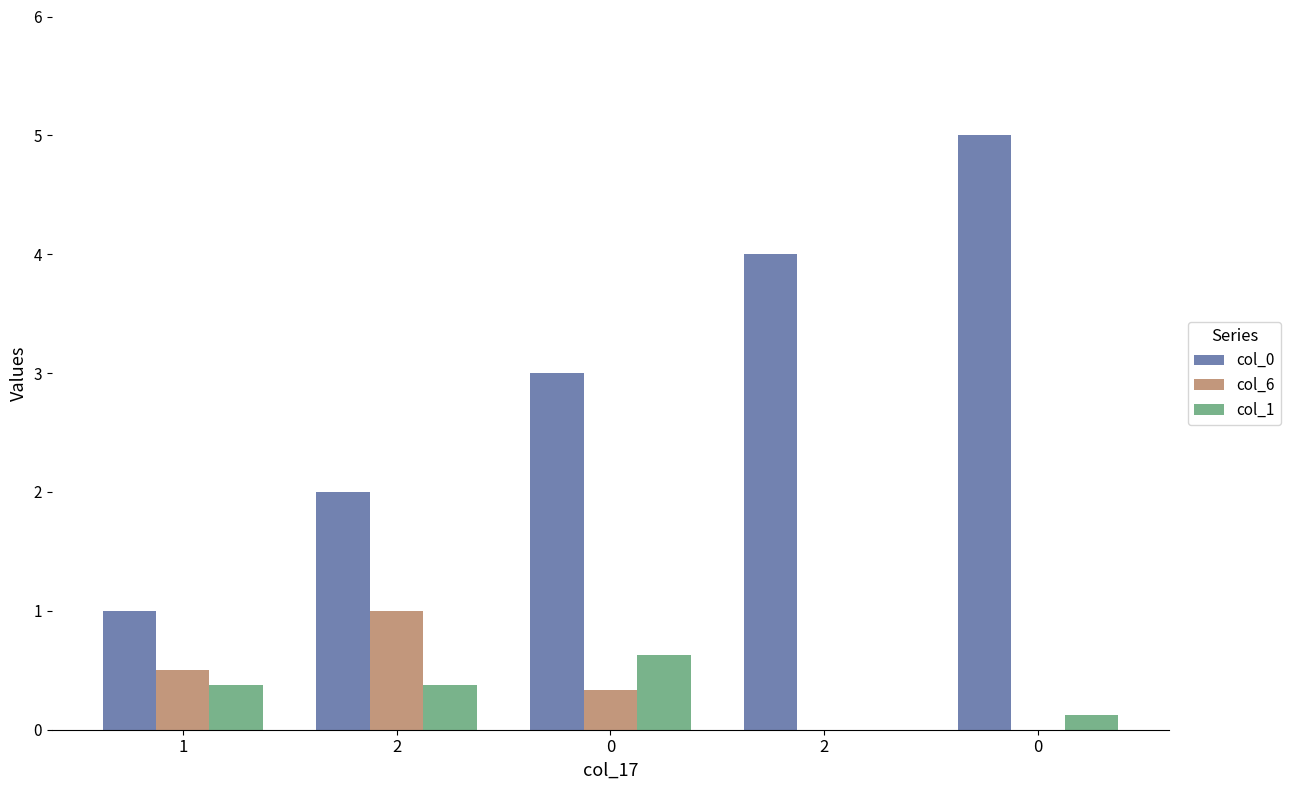

At 2, list the series in order from largest to smallest.

col_0, col_6, col_1